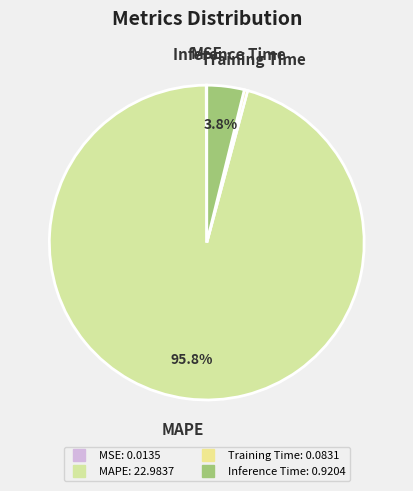

Is there a majority slice in this chart?

Yes